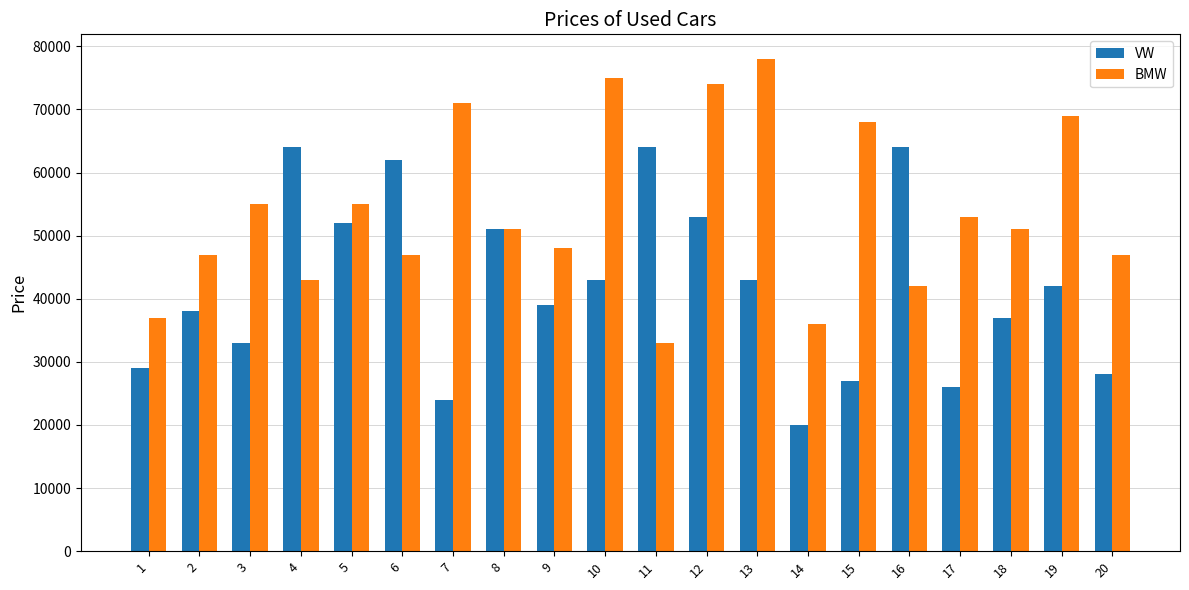

Rank the series by their average value, from highest to lowest.

BMW, VW